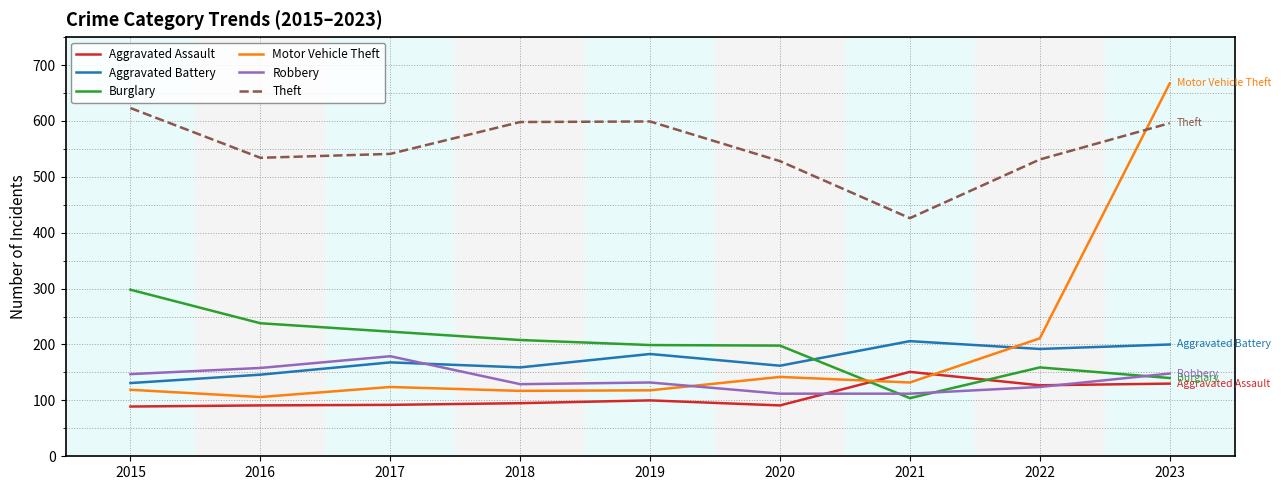

True or false: Theft and Burglary cross at least once.

False